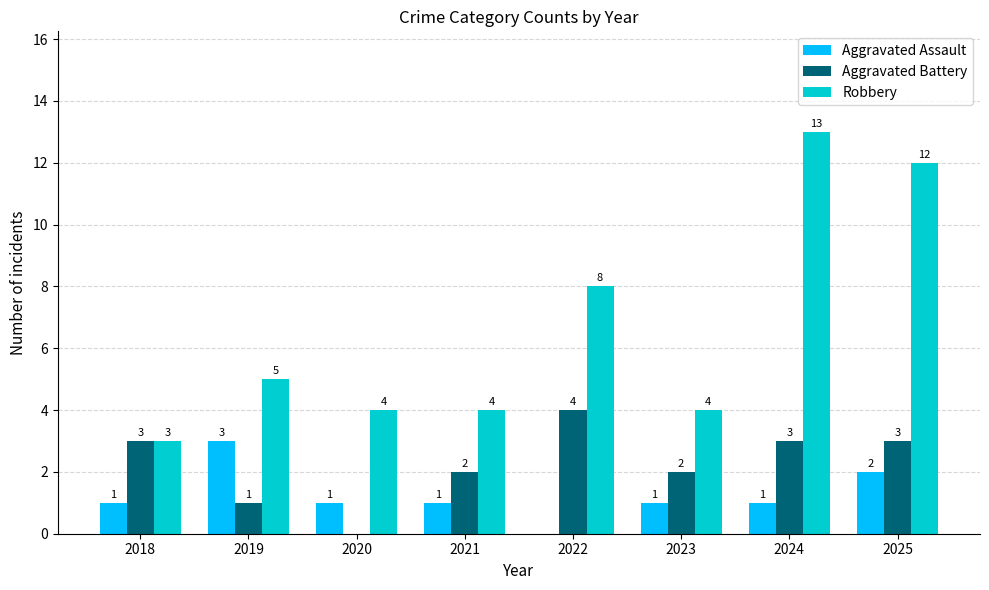

Does the chart contain stacked bars?

No